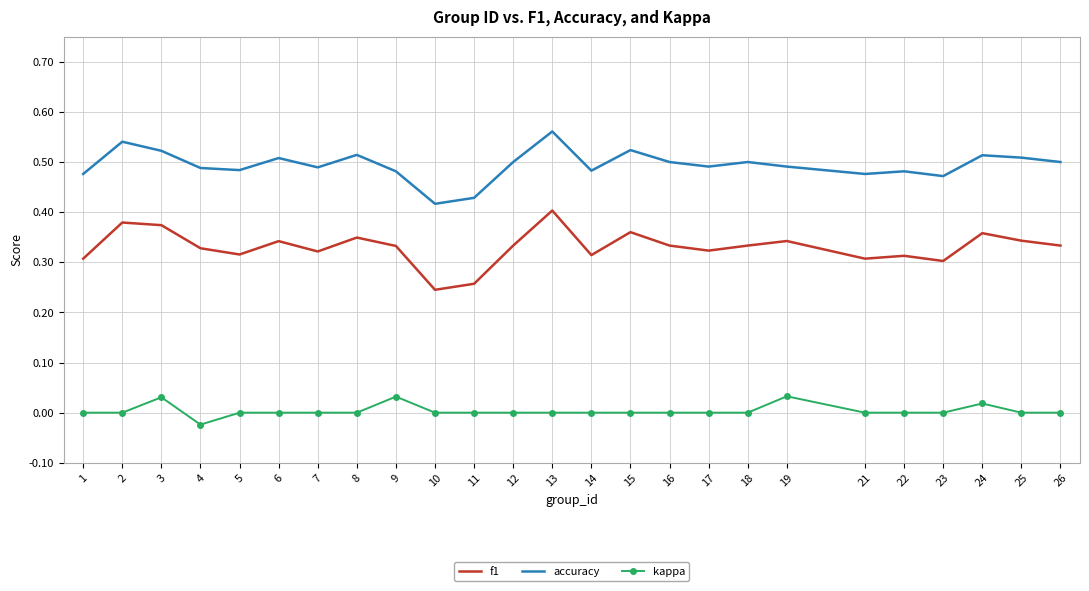

Which series changed the most between 10 and 15?

f1